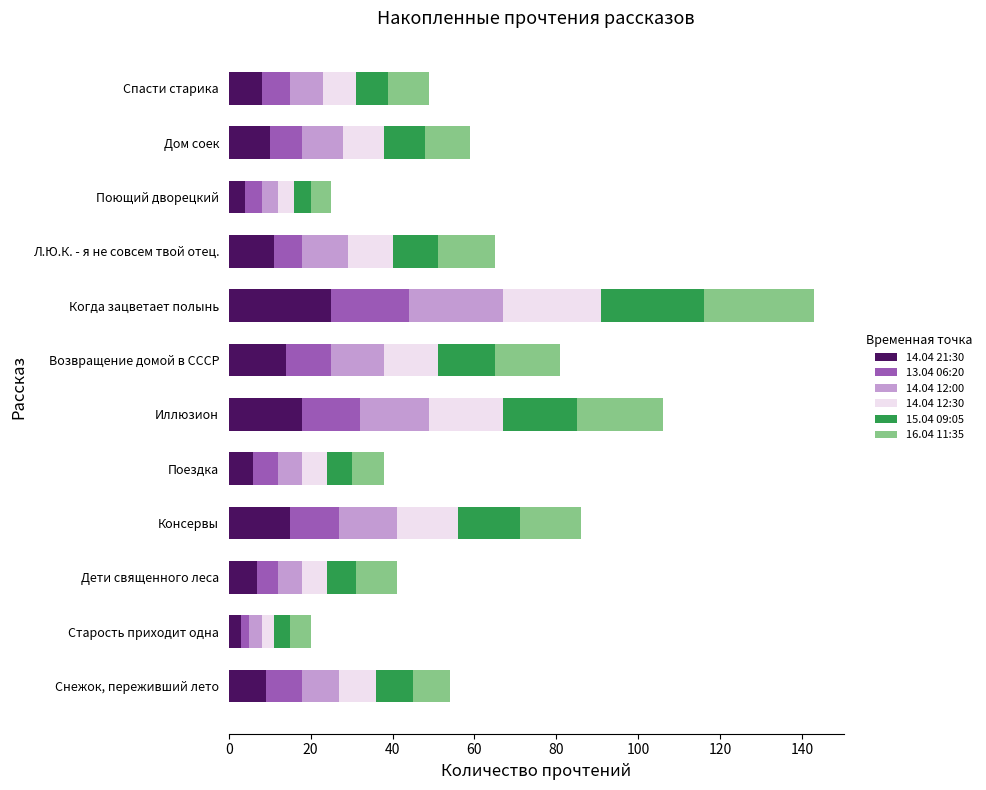

At which category is the sum across all series the highest?

Когда зацветает полынь